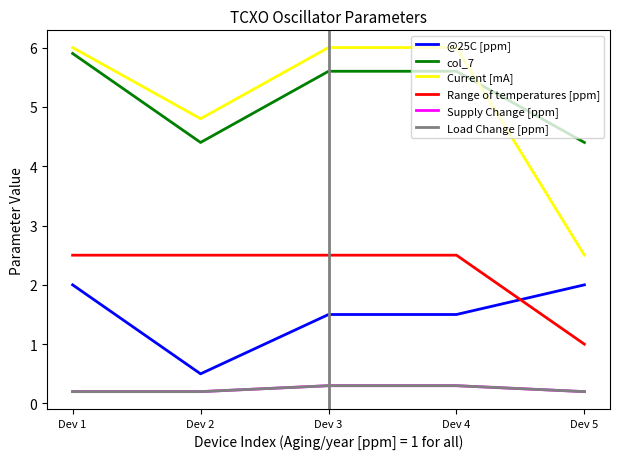

True or false: Range of temperatures [ppm] has more than 1 interior local peaks.

False